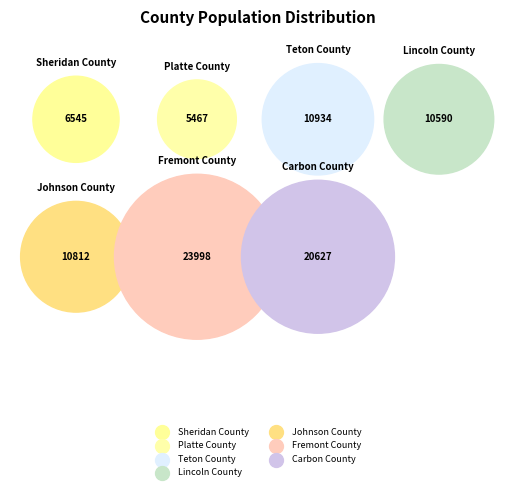

To the nearest percent, what is the combined percentage of Lincoln County and Teton County?

24%